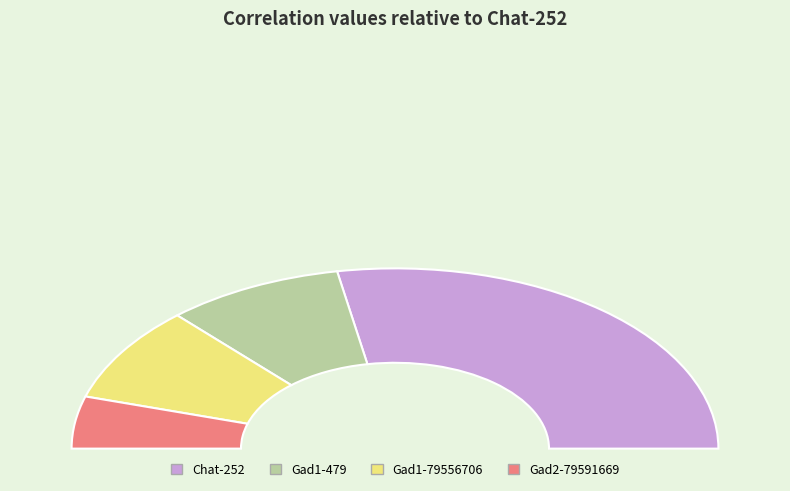

Is there any slice that represents more than half of the pie?

Yes